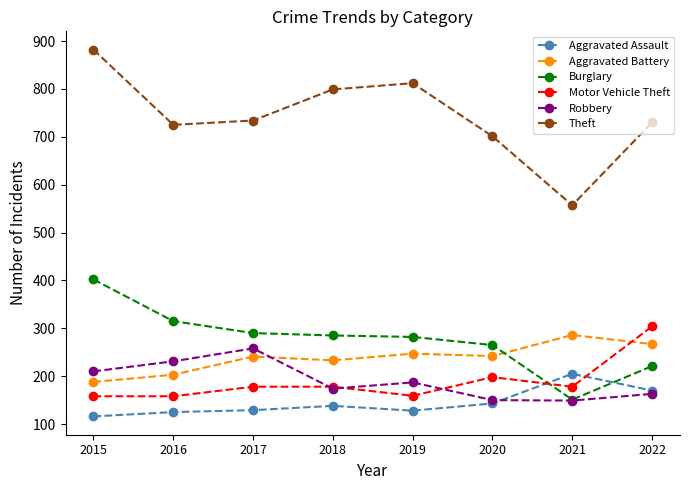

What is the average value of the Aggravated Assault series?

144